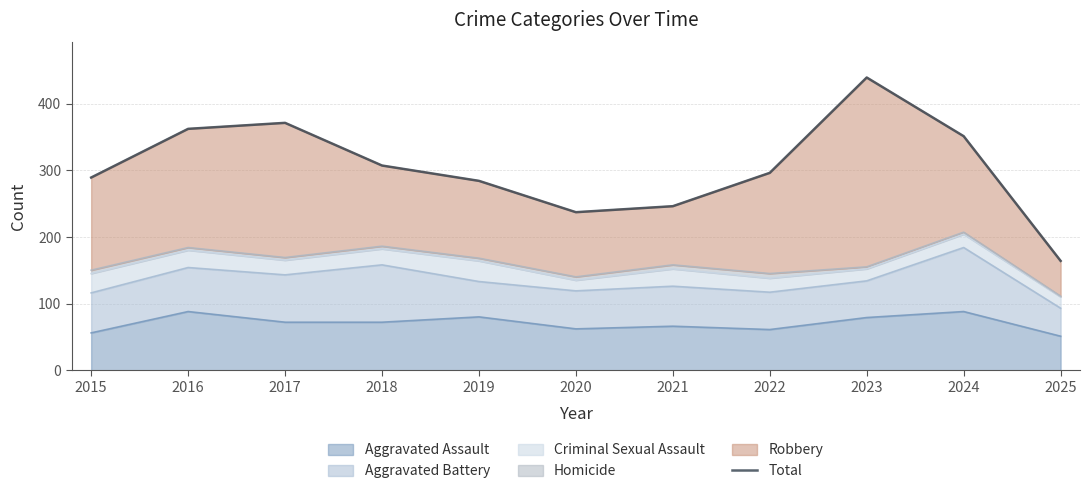

List the labels in order of value, smallest first.

2025, 2020, 2021, 2019, 2015, 2022, 2018, 2024, 2016, 2017, 2023